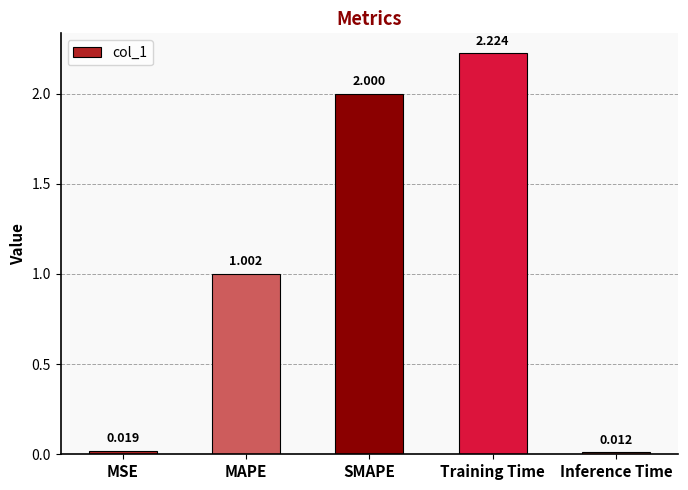

List the labels in order of value, largest first.

Training Time, SMAPE, MAPE, MSE, Inference Time